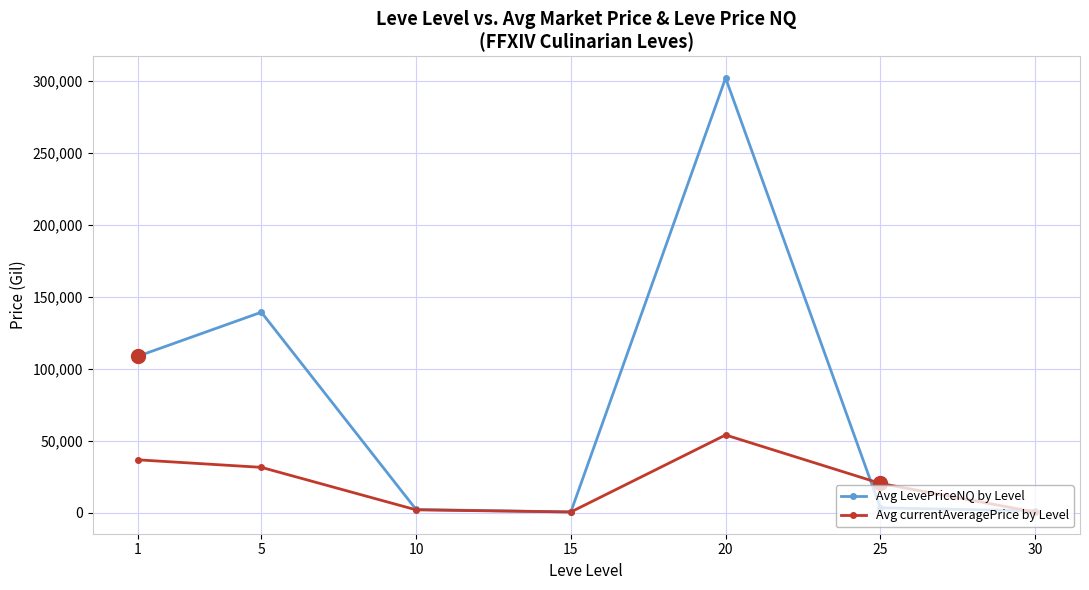

Is it true that Avg LevePriceNQ by Level equals 168350.2 at 1?

False